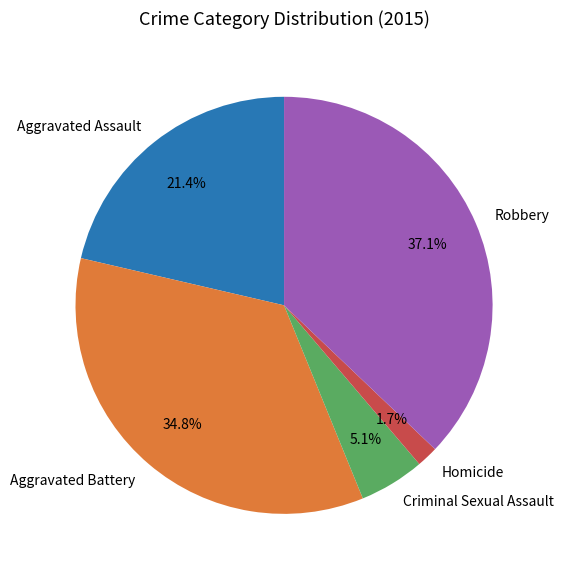

Does any single category account for the majority?

No